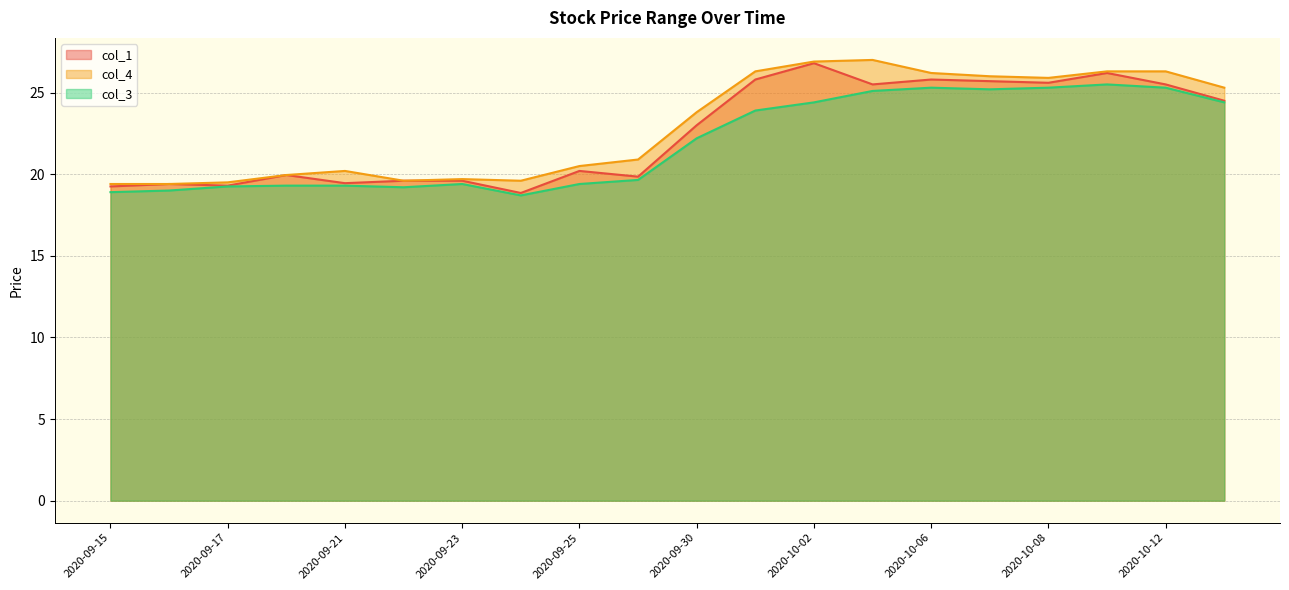

Reading right to left, transcribe all the data shown in this chart.

col_1: 2020-10-13=24.5	2020-10-12=25.5	2020-10-09=26.2	2020-10-08=25.6	2020-10-07=25.7	2020-10-06=25.8	2020-10-05=25.5	2020-10-02=26.8	2020-10-01=25.8	2020-09-30=23.0	2020-09-28=19.9	2020-09-25=20.2	2020-09-24=18.9	2020-09-23=19.6	2020-09-22=19.6	2020-09-21=19.4	2020-09-18=19.9	2020-09-17=19.3	2020-09-16=19.4	2020-09-15=19.2
col_4: 2020-10-13=25.3	2020-10-12=26.3	2020-10-09=26.3	2020-10-08=25.9	2020-10-07=26.0	2020-10-06=26.2	2020-10-05=27.0	2020-10-02=26.9	2020-10-01=26.3	2020-09-30=23.8	2020-09-28=20.9	2020-09-25=20.5	2020-09-24=19.6	2020-09-23=19.7	2020-09-22=19.6	2020-09-21=20.2	2020-09-18=19.9	2020-09-17=19.5	2020-09-16=19.4	2020-09-15=19.4
col_3: 2020-10-13=24.4	2020-10-12=25.3	2020-10-09=25.5	2020-10-08=25.3	2020-10-07=25.2	2020-10-06=25.3	2020-10-05=25.1	2020-10-02=24.4	2020-10-01=23.9	2020-09-30=22.2	2020-09-28=19.6	2020-09-25=19.4	2020-09-24=18.7	2020-09-23=19.4	2020-09-22=19.2	2020-09-21=19.3	2020-09-18=19.3	2020-09-17=19.2	2020-09-16=19.0	2020-09-15=18.9